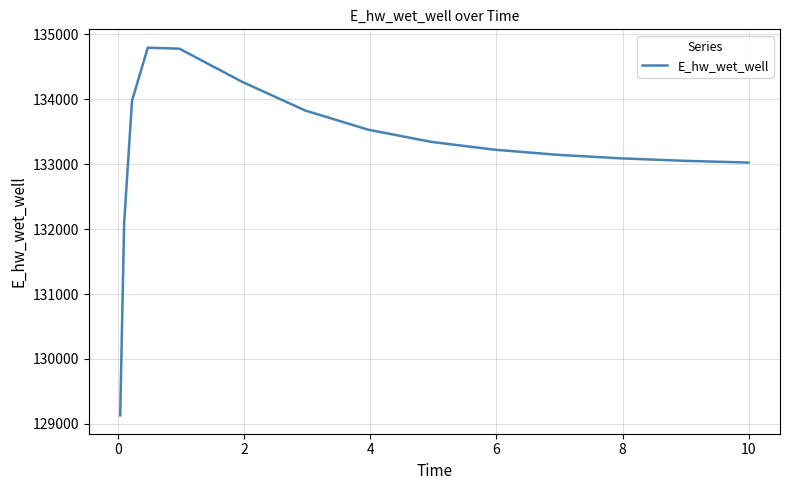

What is the smallest value displayed?

129132.0